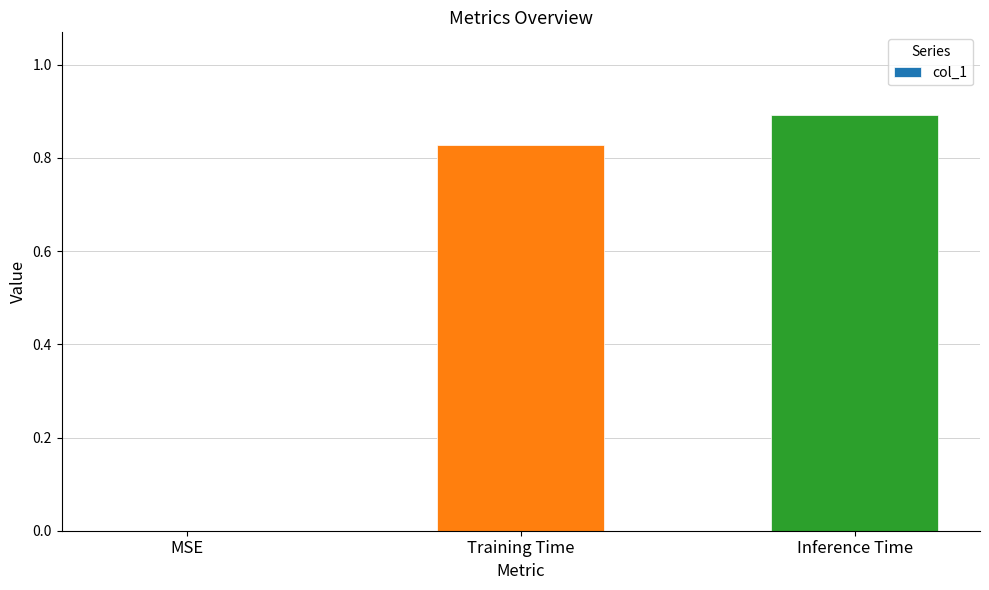

What is the maximum value shown in the chart?

0.9